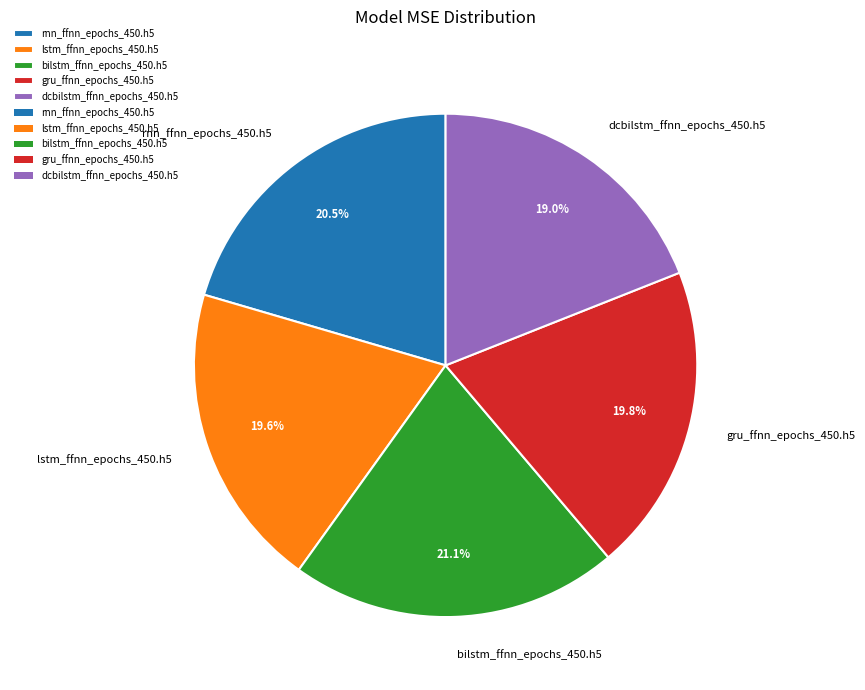

Is there any slice that represents more than half of the pie?

No